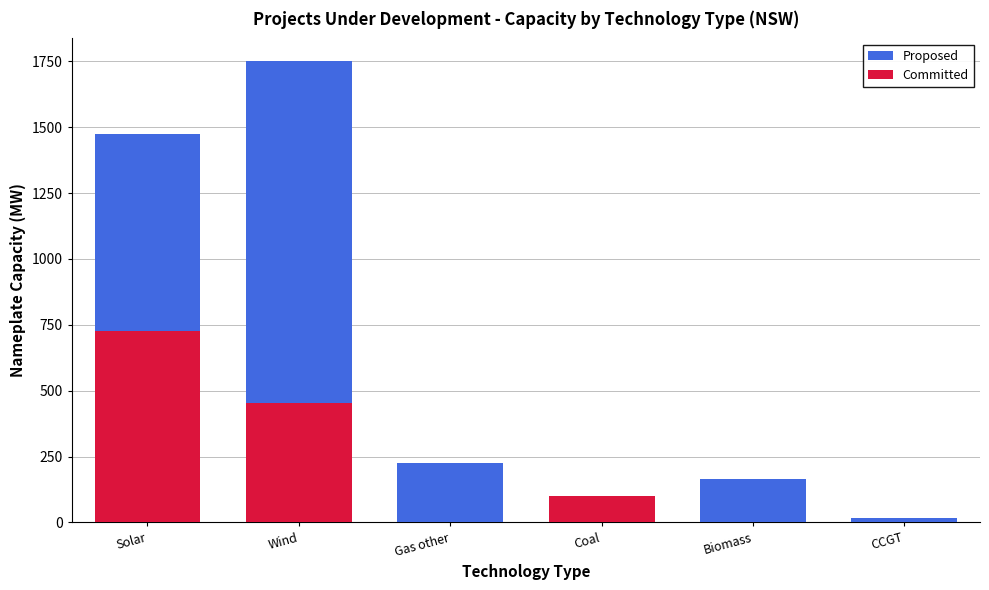

At how many categories does at least one series exceed 1749?

1